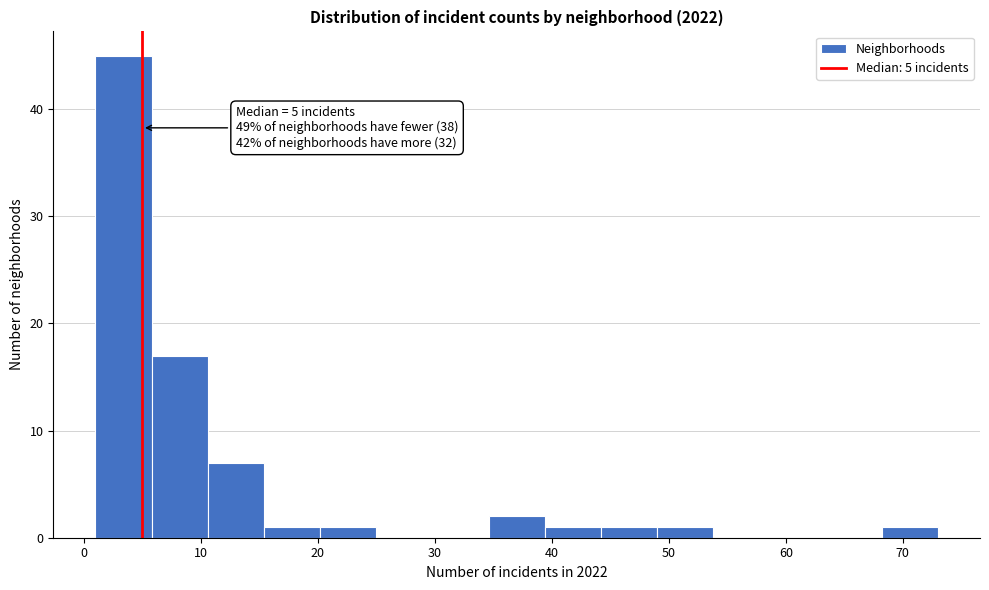

Over which range of the x-axis is the bar tallest?

1.0 to 5.8